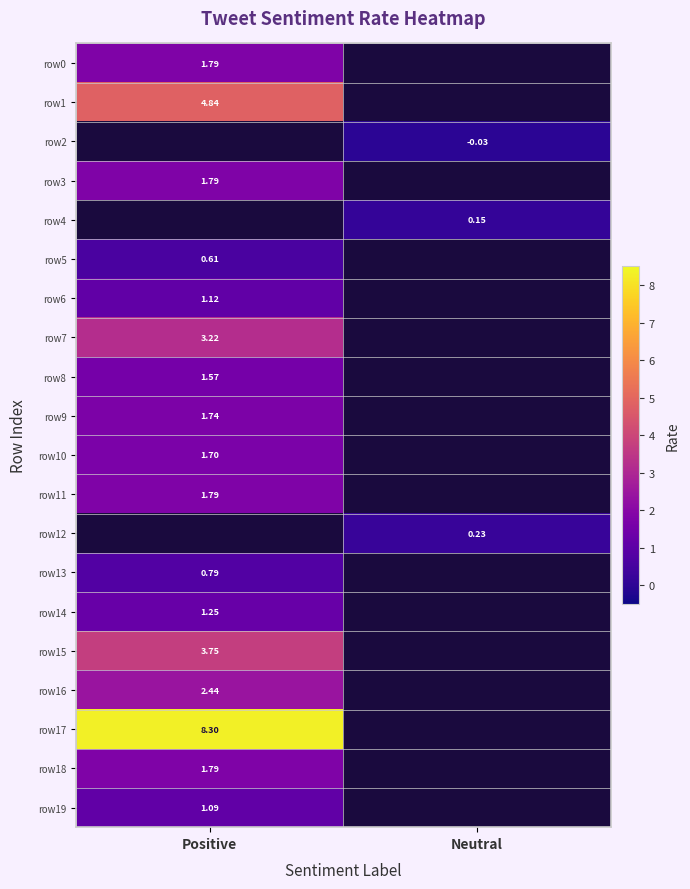

List the series in order of their peak value, highest first.

row17, row1, row15, row7, row16, row0, row3, row11, row18, row9, row10, row8, row14, row6, row19, row13, row5, row12, row4, row2